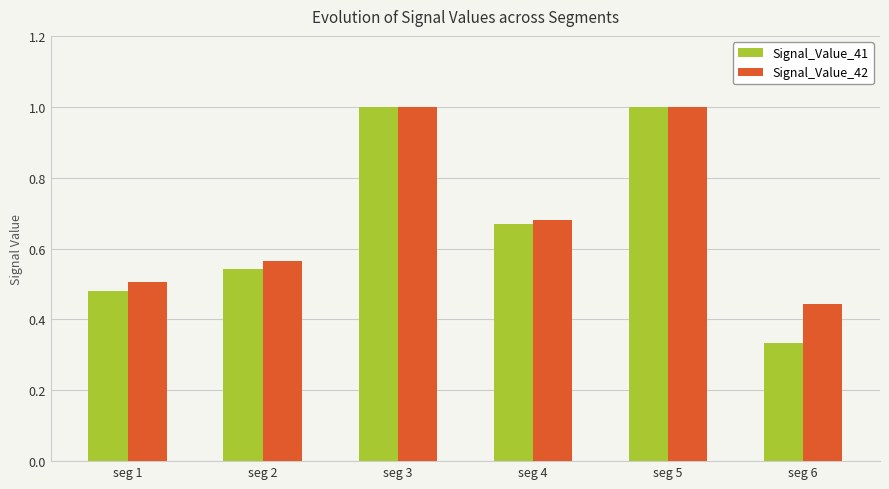

True or false: Signal_Value_41 has a value of 1.0 at seg 5.

True